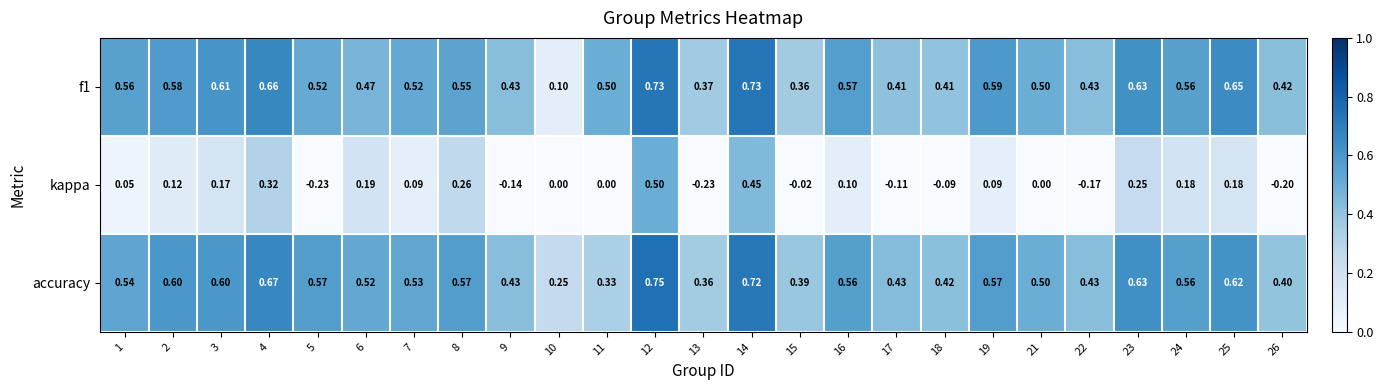

Which series has the largest total across all categories?

accuracy